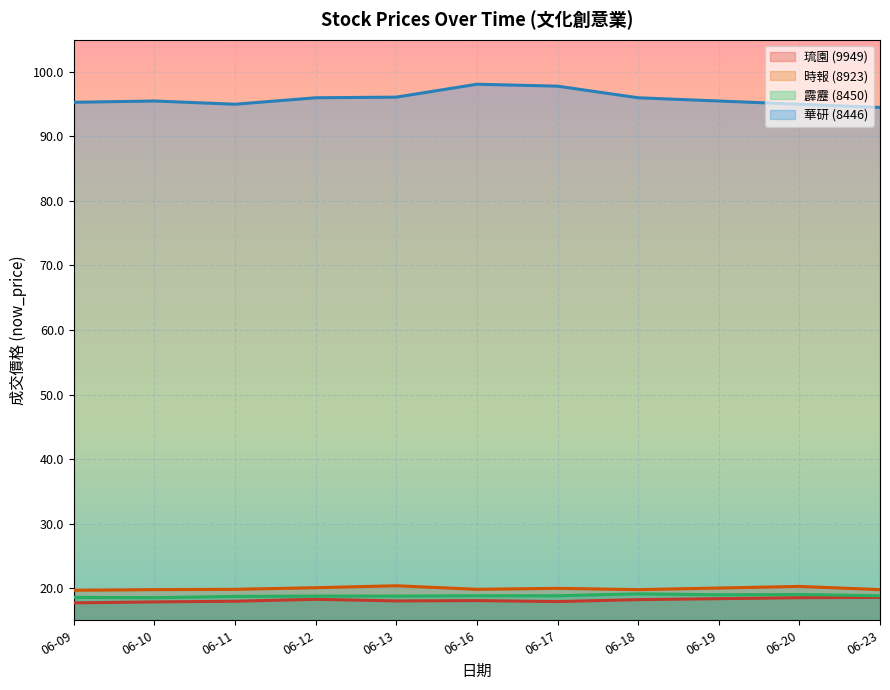

Reading left to right, list all the values displayed in this chart.

9949_price: 17.7	17.9	17.9	18.2	18.0	18.1	17.9	18.2	18.4	18.5	18.6
8923_price: 19.6	19.8	19.8	20.1	20.4	19.8	19.9	19.8	20.0	20.2	19.8
8450_price: 18.6	18.5	18.7	18.8	18.8	18.8	18.8	19.1	18.9	19.0	18.8
8446_price: 95.3	95.5	95.0	96.0	96.1	98.1	97.8	96.0	95.5	95.0	94.5